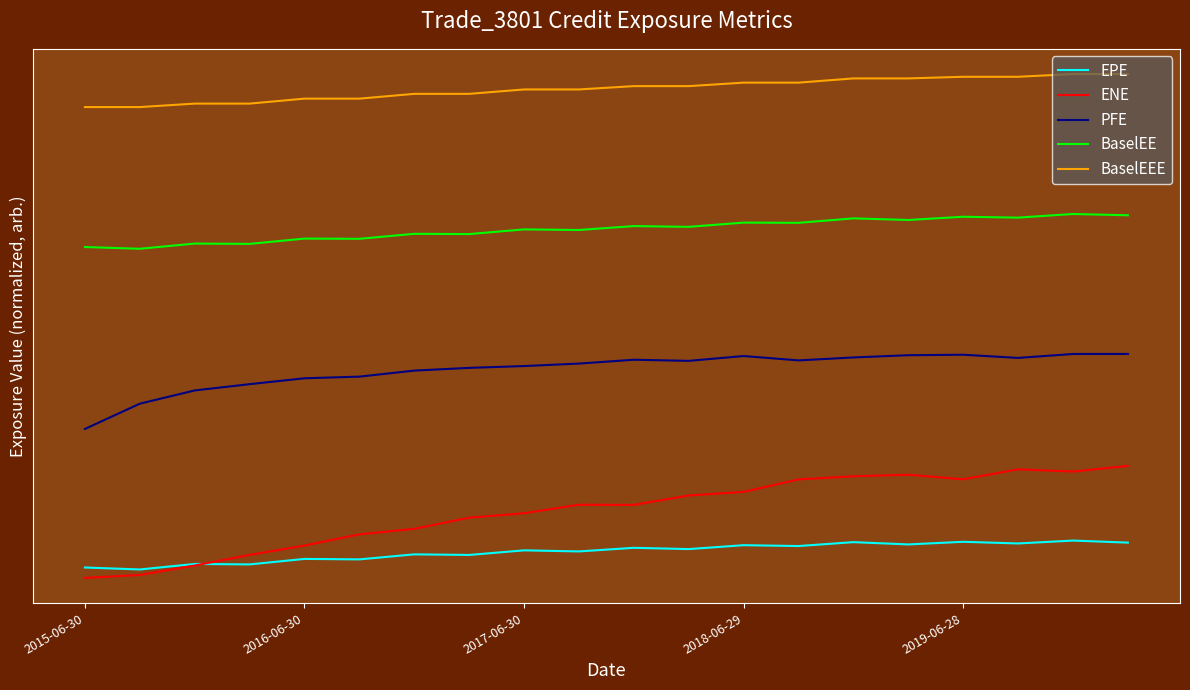

Is this an area chart (filled region under the line)?

No